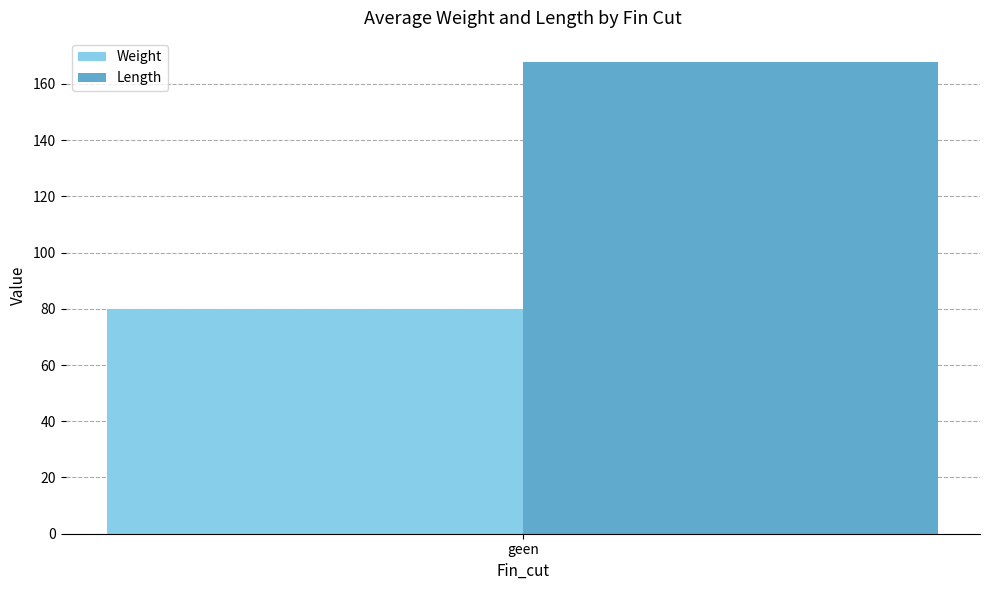

Rank the series by their maximum value, from lowest to highest.

Weight, Length